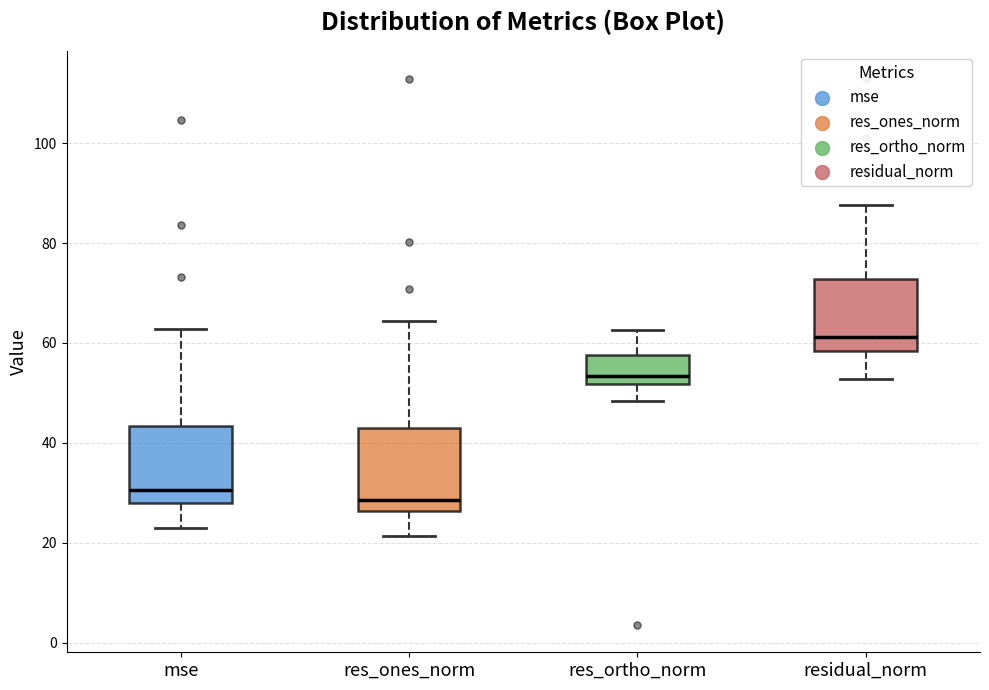

Reading left to right, read every box against the y-axis: the position of its median line, the range the box covers, and the ends of its whiskers. The values are not printed on the chart, so give them approximately, as read against the axis.

mse: median 30, box 28 to 44, whiskers 22 to 62
res_ones_norm: median 28, box 26 to 42, whiskers 22 to 64
res_ortho_norm: median 54, box 52 to 58, whiskers 48 to 62
residual_norm: median 62, box 58 to 72, whiskers 52 to 88